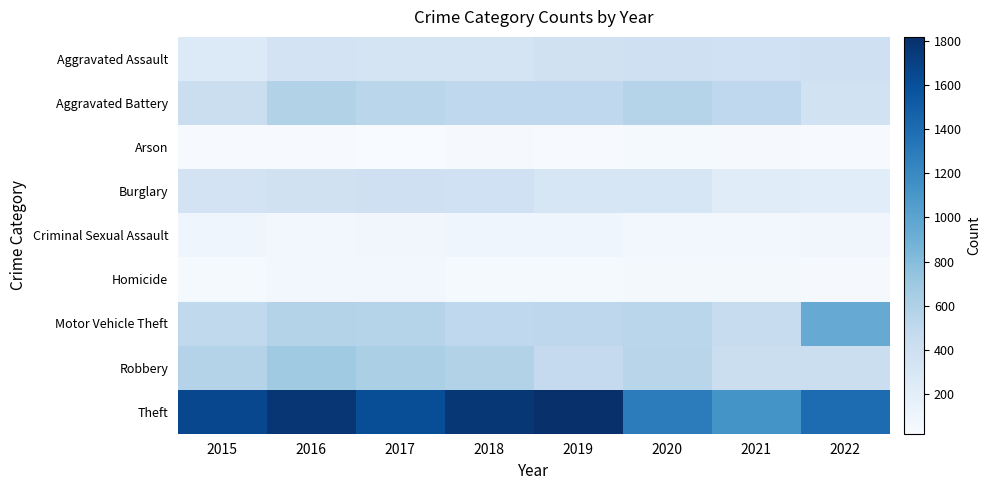

Reading right to left, transcribe all the data shown in this chart.

Aggravated Assault: 2022=388	2021=379	2020=388	2019=375	2018=330	2017=333	2016=348	2015=265
Aggravated Battery: 2022=363	2021=498	2020=567	2019=504	2018=499	2017=537	2016=582	2015=416
Arson: 2022=29	2021=36	2020=45	2019=29	2018=35	2017=20	2016=34	2015=29
Burglary: 2022=214	2021=229	2020=314	2019=313	2018=383	2017=392	2016=376	2015=348
Criminal Sexual Assault: 2022=80	2021=67	2020=76	2019=94	2018=103	2017=80	2016=69	2015=91
Homicide: 2022=37	2021=58	2020=62	2019=46	2018=48	2017=69	2016=67	2015=43
Motor Vehicle Theft: 2022=943	2021=454	2020=538	2019=516	2018=502	2017=564	2016=568	2015=496
Robbery: 2022=417	2021=424	2020=542	2019=476	2018=579	2017=620	2016=683	2015=570
Theft: 2022=1399	2021=1129	2020=1289	2019=1818	2018=1764	2017=1613	2016=1771	2015=1652